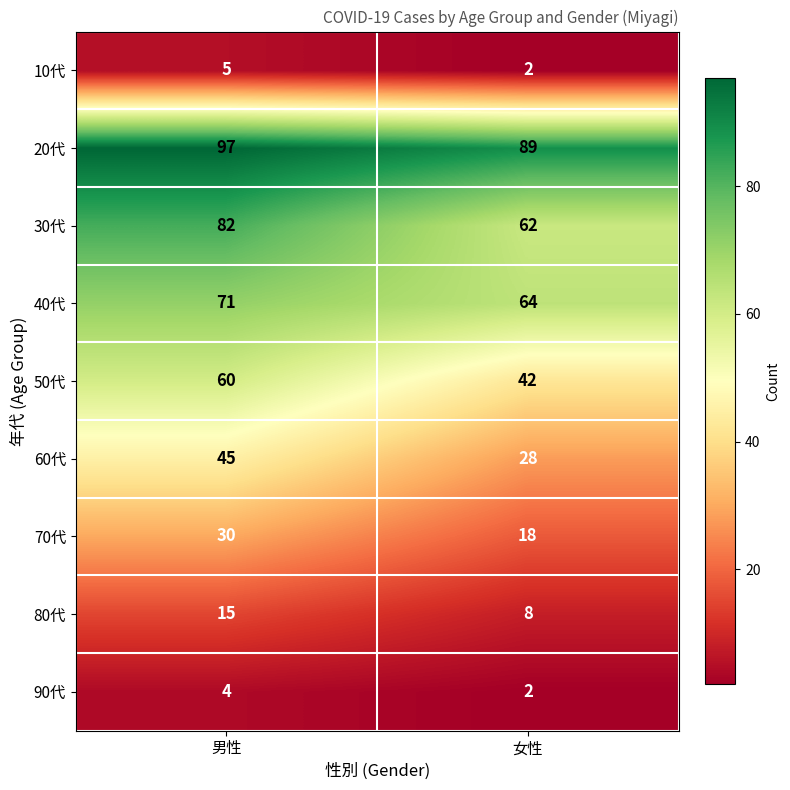

What is the average value of the 30代 series?

72